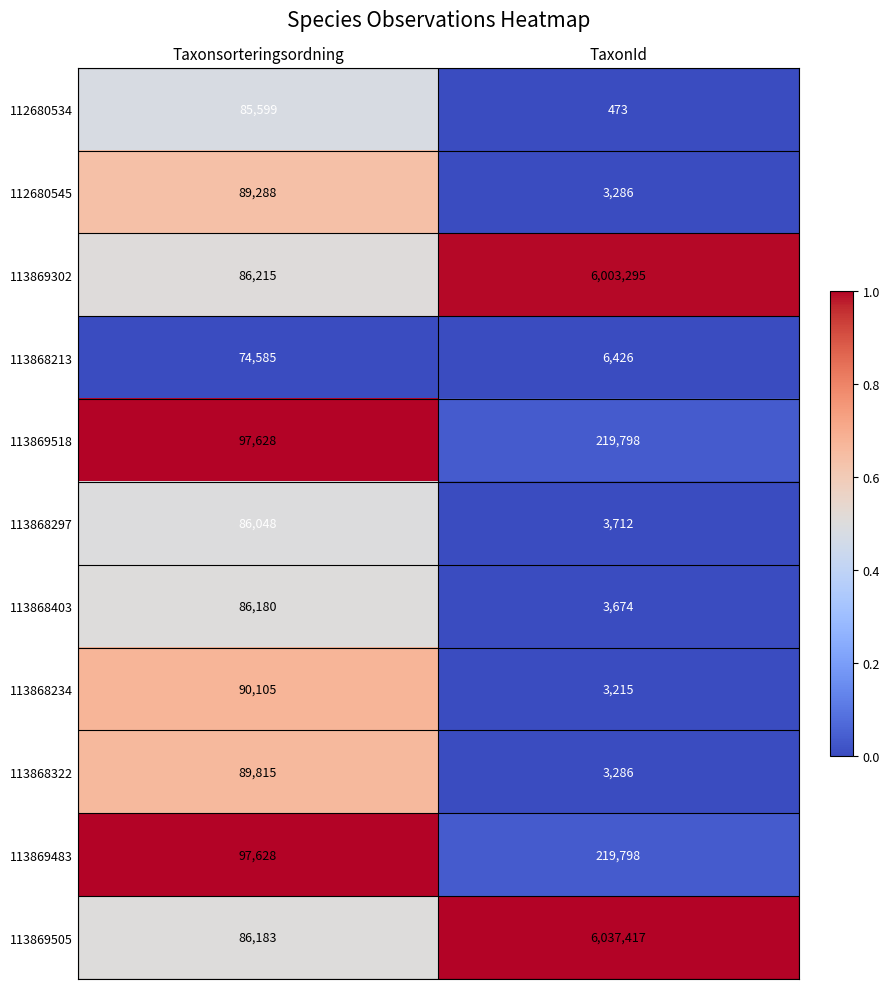

Reading right to left, transcribe all the data shown in this chart.

112680534: TaxonId=473	Taxonsorteringsordning=85599
112680545: TaxonId=3286	Taxonsorteringsordning=89288
113869302: TaxonId=6003295	Taxonsorteringsordning=86215
113868213: TaxonId=6426	Taxonsorteringsordning=74585
113869518: TaxonId=219798	Taxonsorteringsordning=97628
113868297: TaxonId=3712	Taxonsorteringsordning=86048
113868403: TaxonId=3674	Taxonsorteringsordning=86180
113868234: TaxonId=3215	Taxonsorteringsordning=90105
113868322: TaxonId=3286	Taxonsorteringsordning=89815
113869483: TaxonId=219798	Taxonsorteringsordning=97628
113869505: TaxonId=6037417	Taxonsorteringsordning=86183